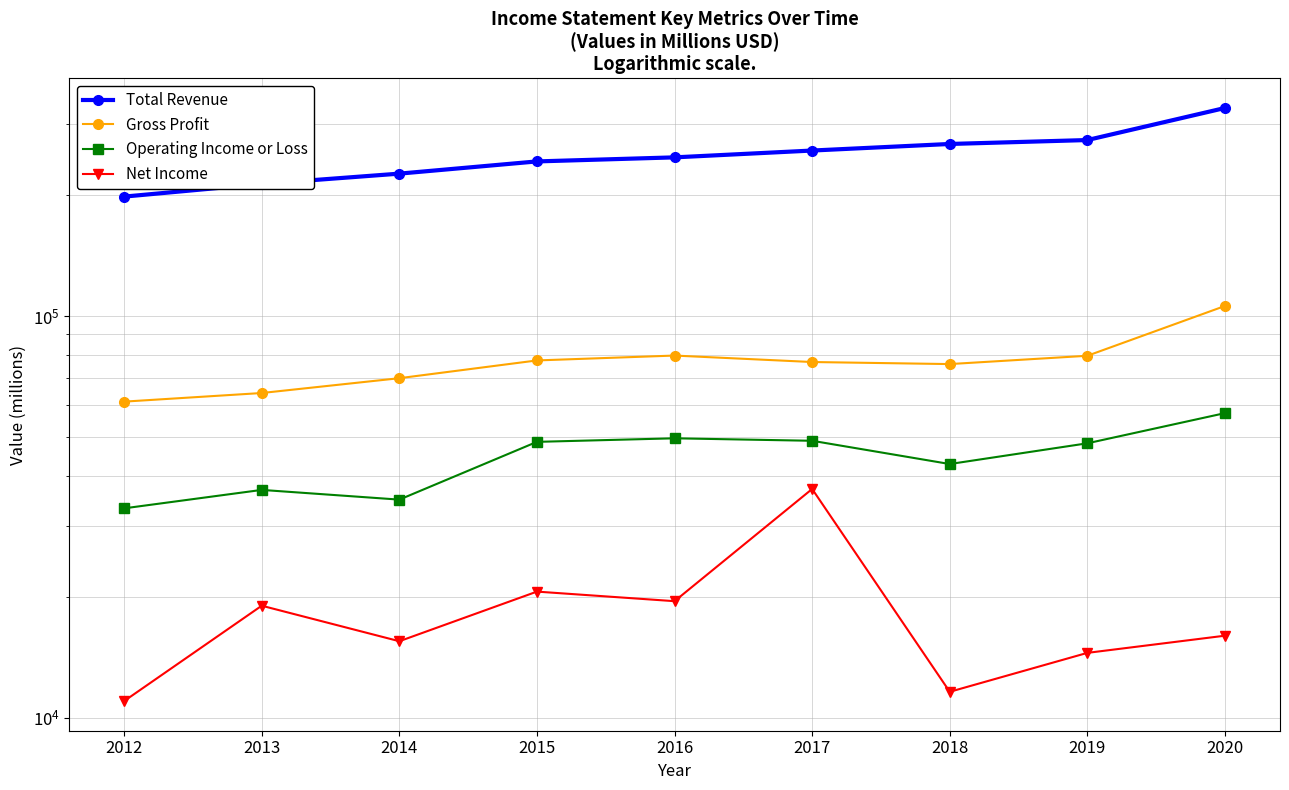

Is this an area chart (filled region under the line)?

No